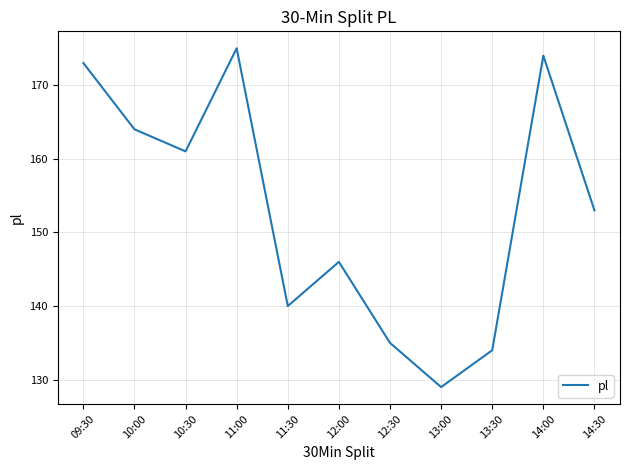

What is the difference between the maximum and minimum values?

46